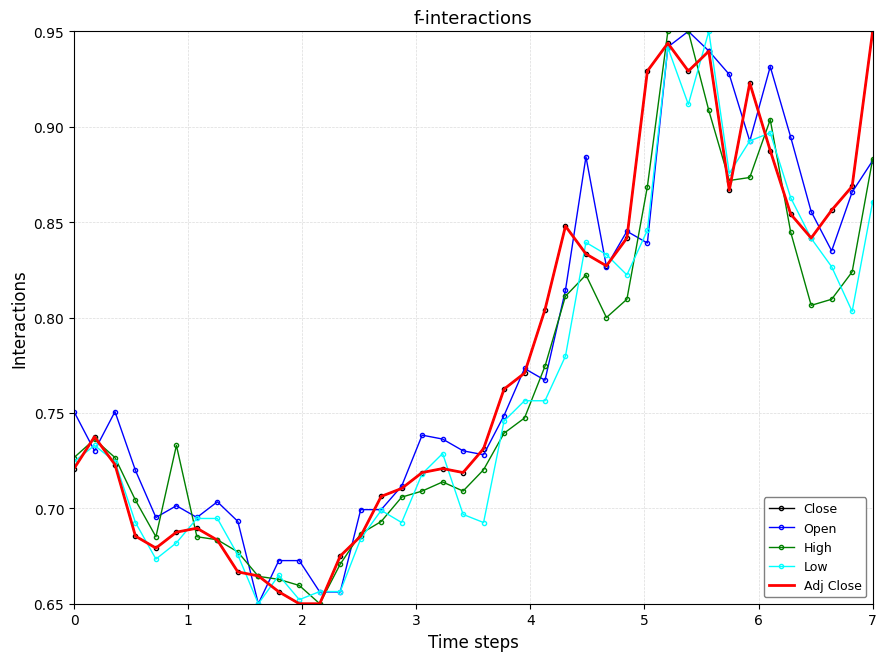

What are all the series names shown in the legend?

Close, Open, High, Low, Adj Close